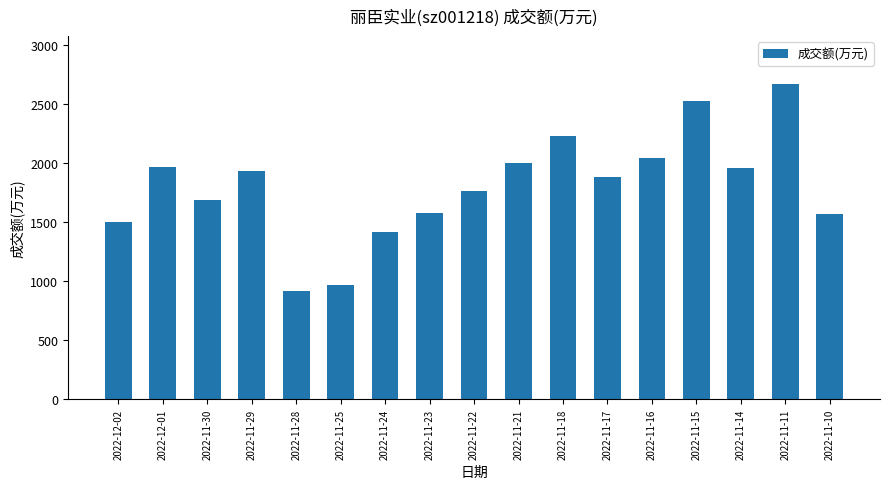

At which category does the chart reach its peak across all series?

2022-11-11